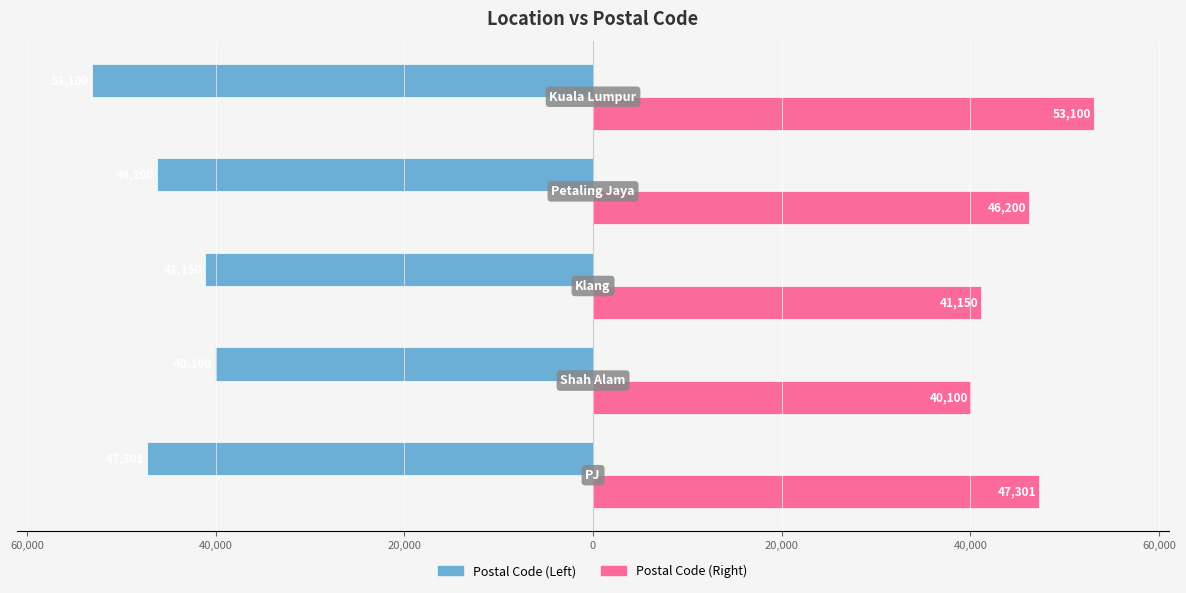

What is the difference between the second highest and second lowest values in the Postal Code (Right) series?

6151